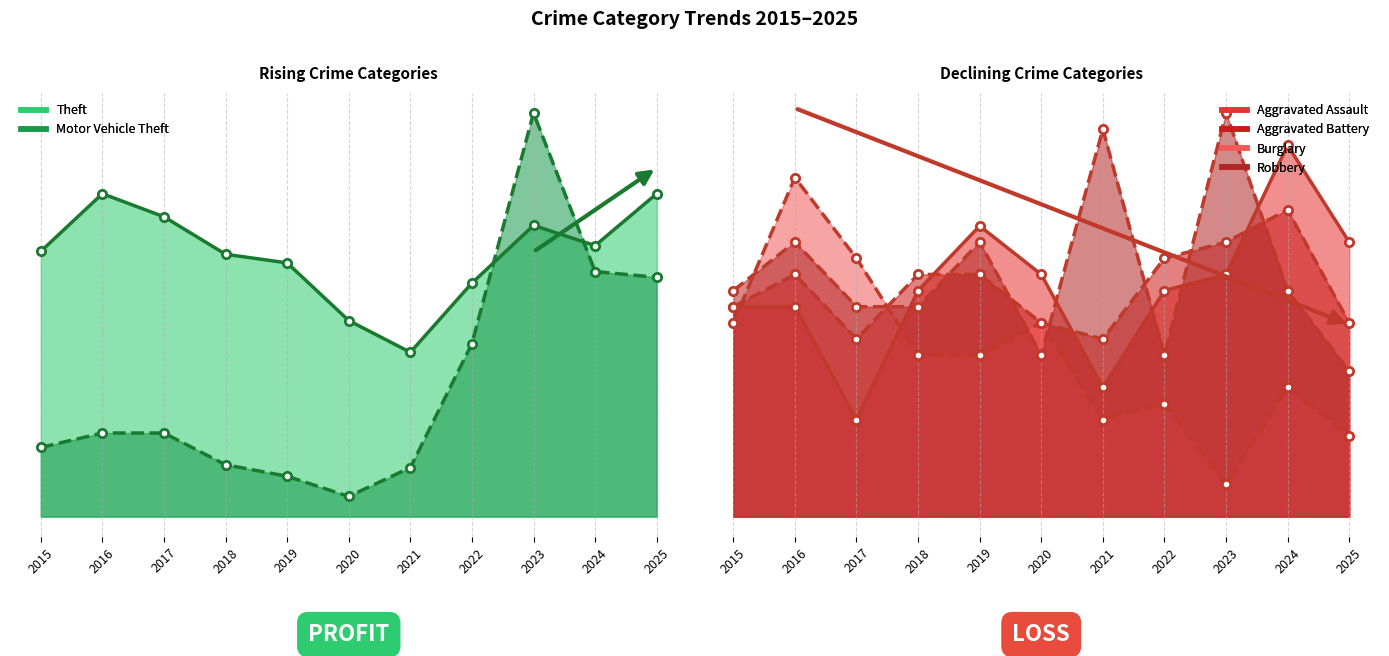

Reading left to right, extract all data points from this chart.

Theft: 2015=92	2016=112	2017=104	2018=91	2019=88	2020=68	2021=57	2022=81	2023=101	2024=94	2025=112
Motor Vehicle Theft: 2015=24	2016=29	2017=29	2018=18	2019=14	2020=7	2021=17	2022=60	2023=140	2024=85	2025=83
Aggravated Assault: 2015=13	2016=13	2017=6	2018=14	2019=18	2020=15	2021=8	2022=14	2023=15	2024=23	2025=17
Aggravated Battery: 2015=13	2016=15	2017=11	2018=15	2019=15	2020=12	2021=11	2022=16	2023=17	2024=19	2025=12
Burglary: 2015=12	2016=21	2017=16	2018=10	2019=10	2020=12	2021=6	2022=7	2023=2	2024=8	2025=5
Robbery: 2015=14	2016=17	2017=13	2018=13	2019=17	2020=10	2021=24	2022=10	2023=25	2024=14	2025=9